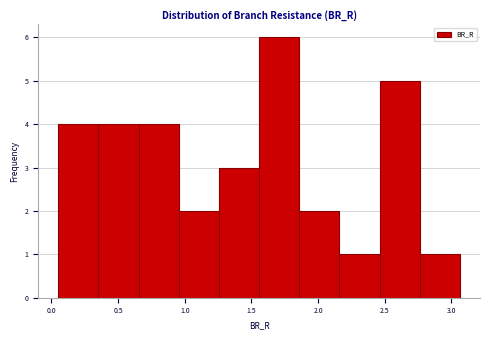

Reading left to right, list every bar in this chart as the range it spans on the x-axis followed by its height. Neither the bar edges nor the heights are printed on the chart, so give them approximately, as read against the axes.

0.05 to 0.35: 4
0.35 to 0.65: 4
0.65 to 0.95: 4
0.95 to 1.25: 2
1.25 to 1.55: 3
1.55 to 1.85: 6
1.85 to 2.15: 2
2.15 to 2.45: 1
2.45 to 2.75: 5
2.75 to 3.05: 1